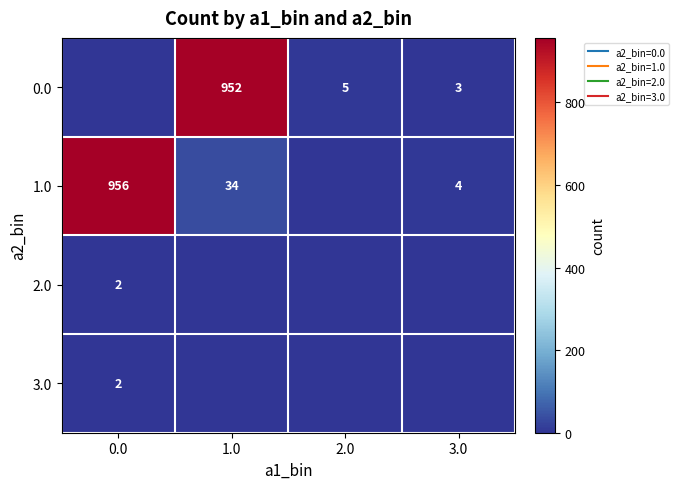

Which series has the widest spread of values?

1.0